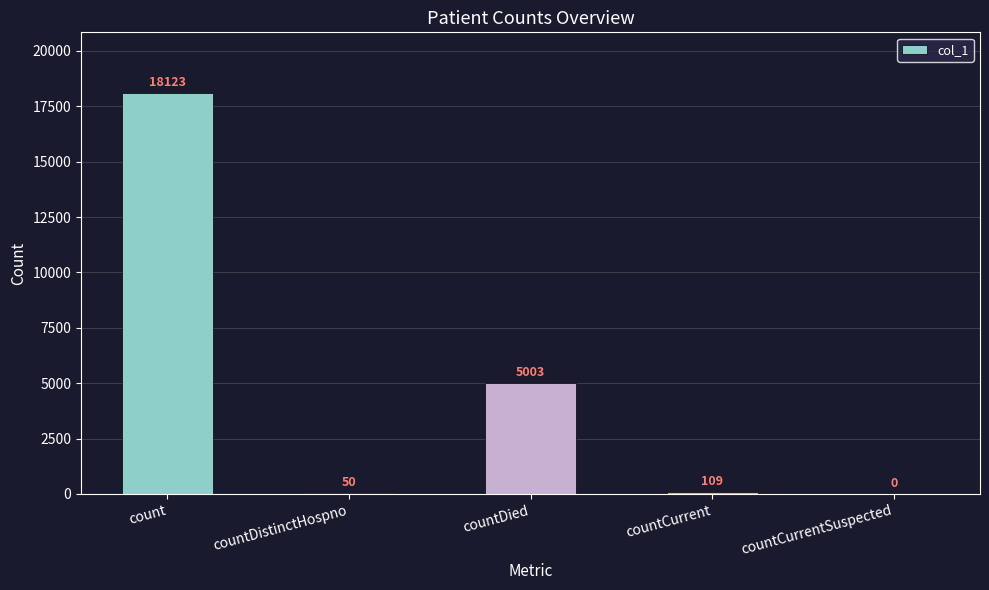

Is it true that the value at countCurrent is 109?

True